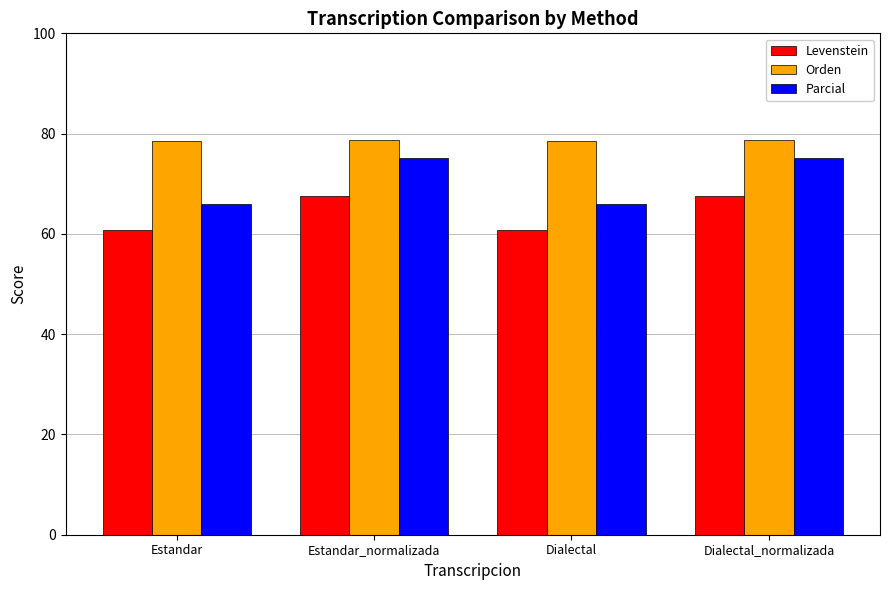

Which series changed the most between Estandar and Dialectal_normalizada?

Parcial